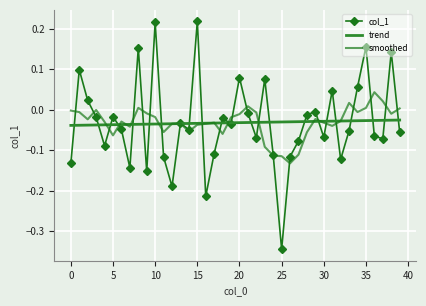

Is this an area chart (filled region under the line)?

No